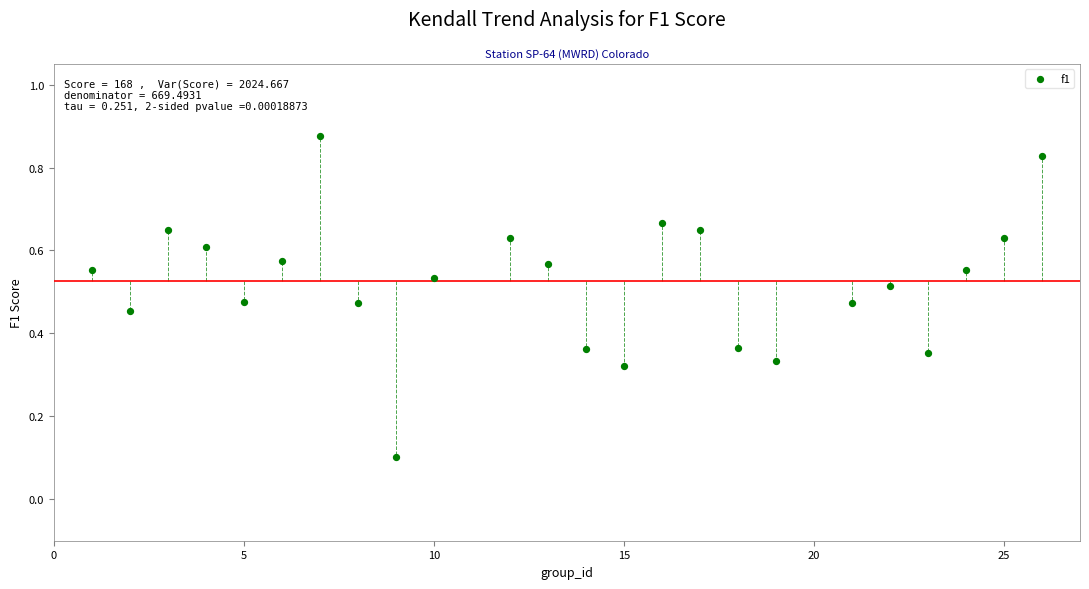

What is the range of X values (max minus min)?

25.0